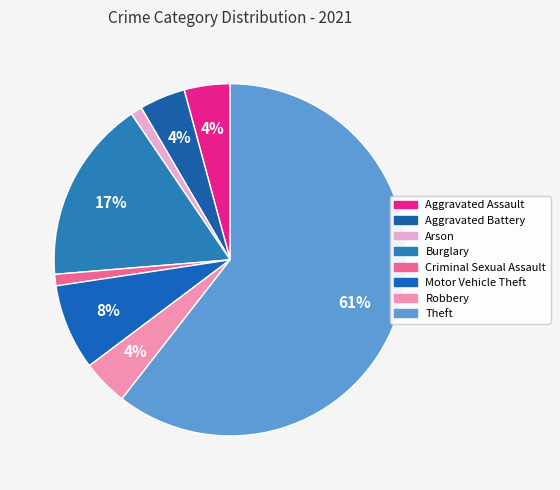

Count the number of slices in the pie.

8